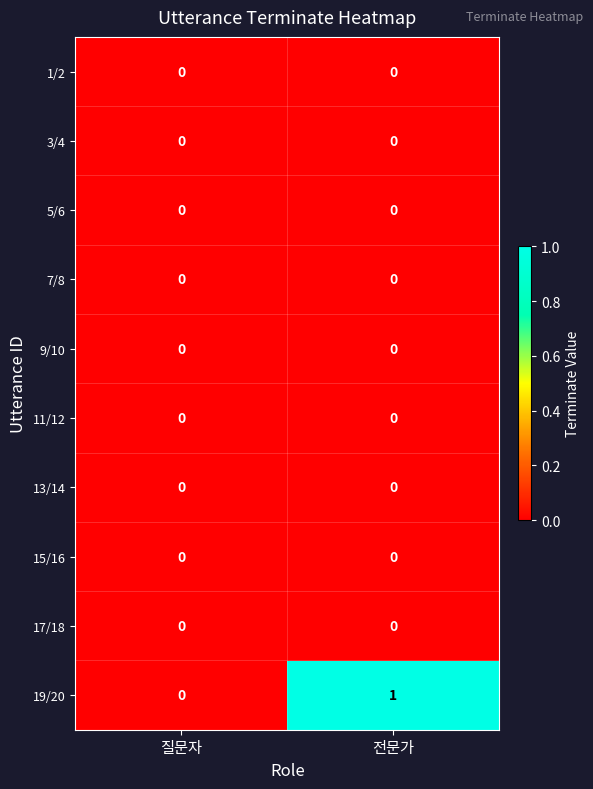

Which series has the widest spread of values?

19/20